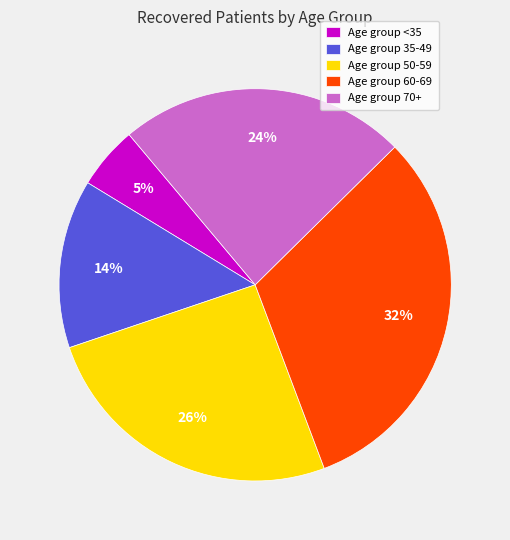

What percentage is the Age group 70+ slice, to the nearest percent?

24%